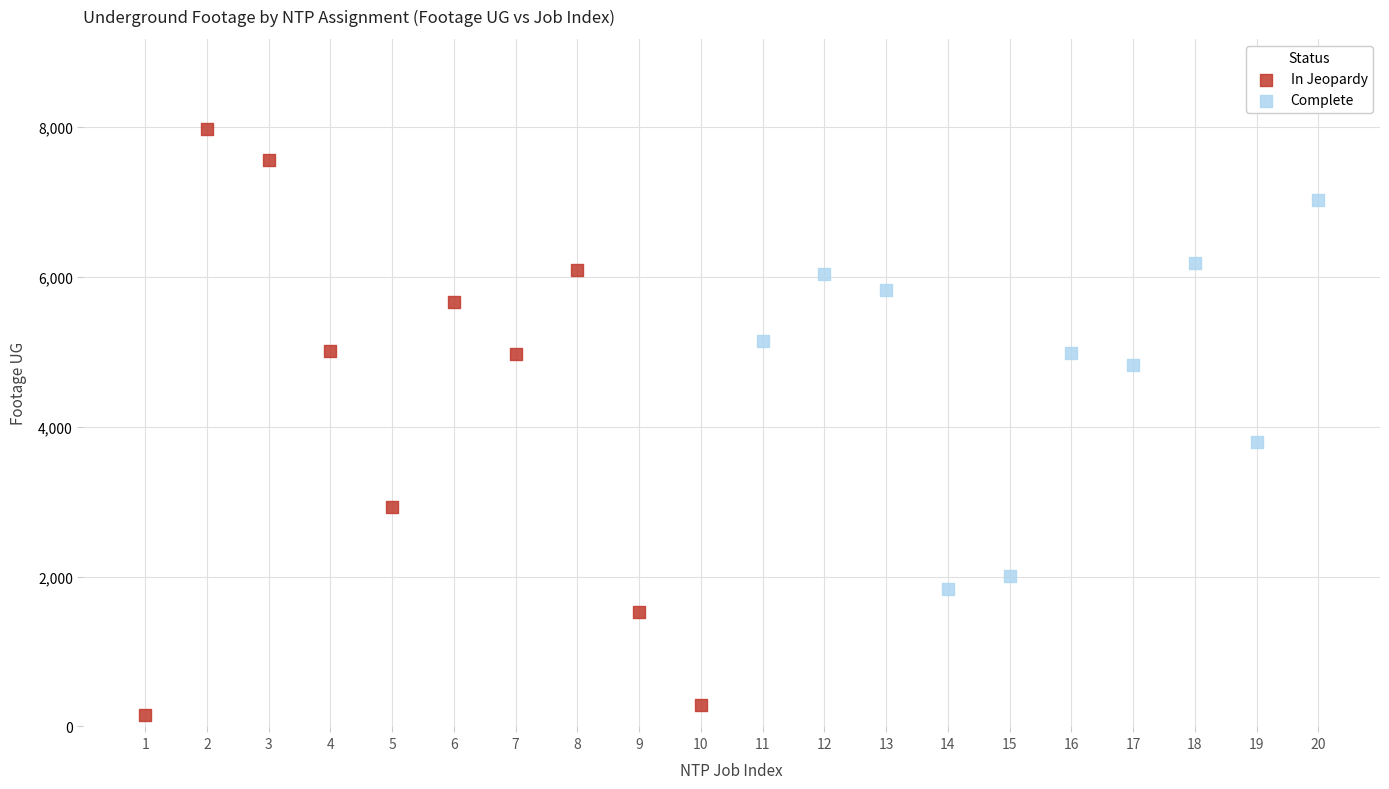

What are all the series names shown in the legend?

In Jeopardy, Complete